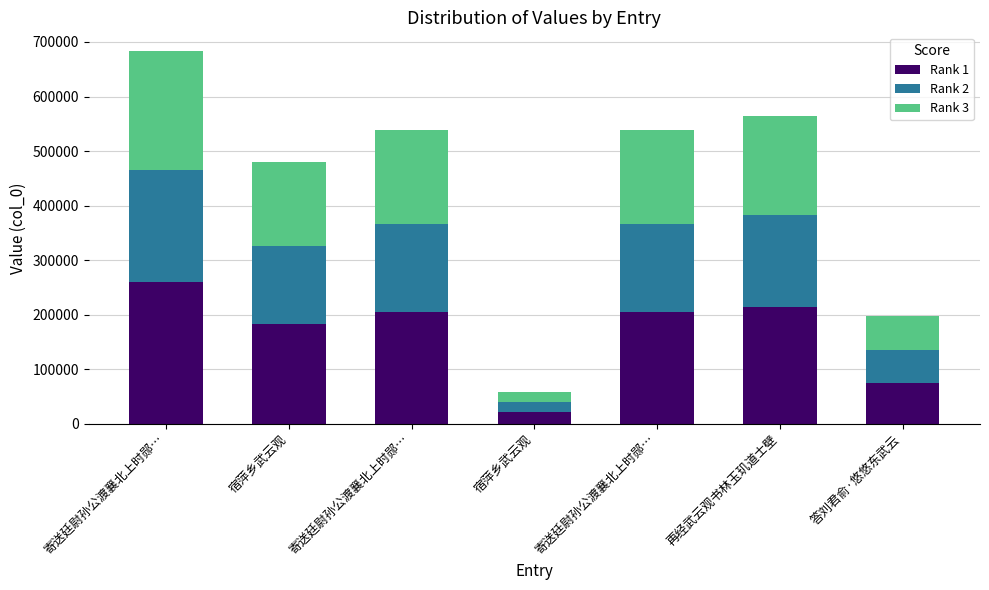

At 寄送廷尉孙公渡襄北上时郧…, list the series in order from largest to smallest.

Rank 1, Rank 3, Rank 2